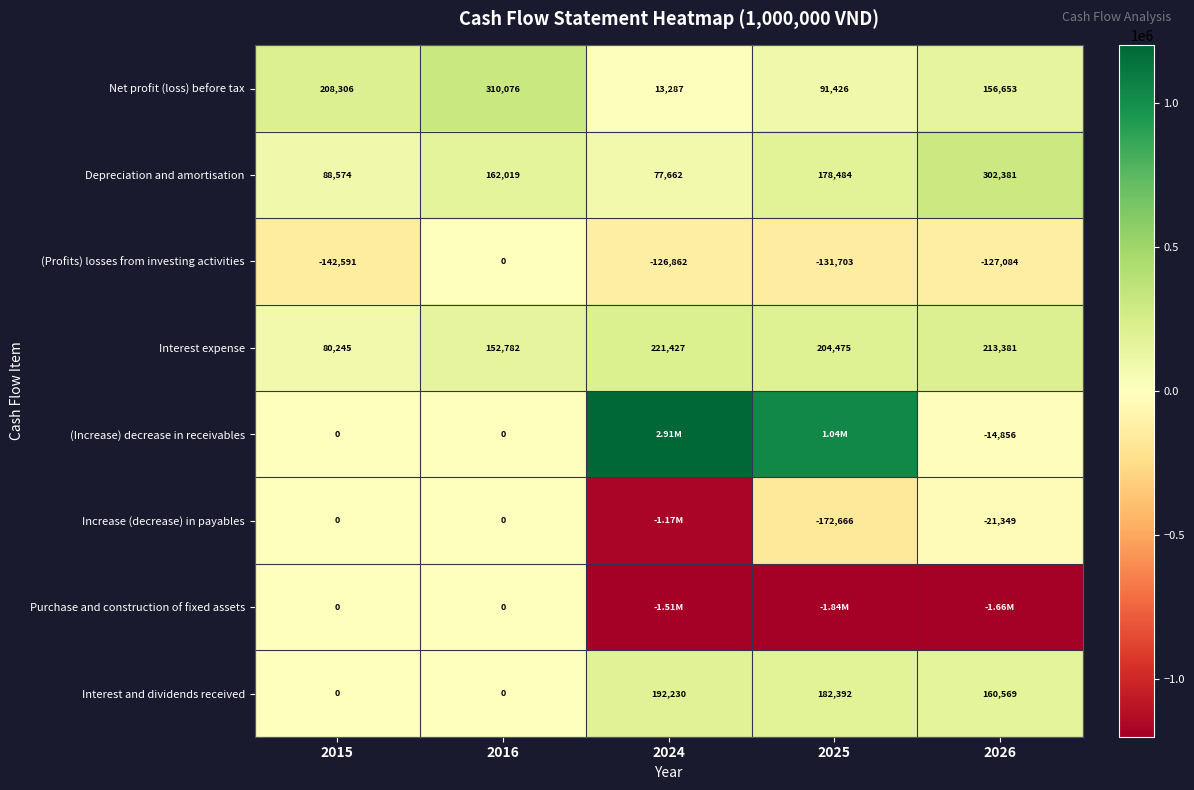

What is the maximum value shown in the chart?

2908915.8